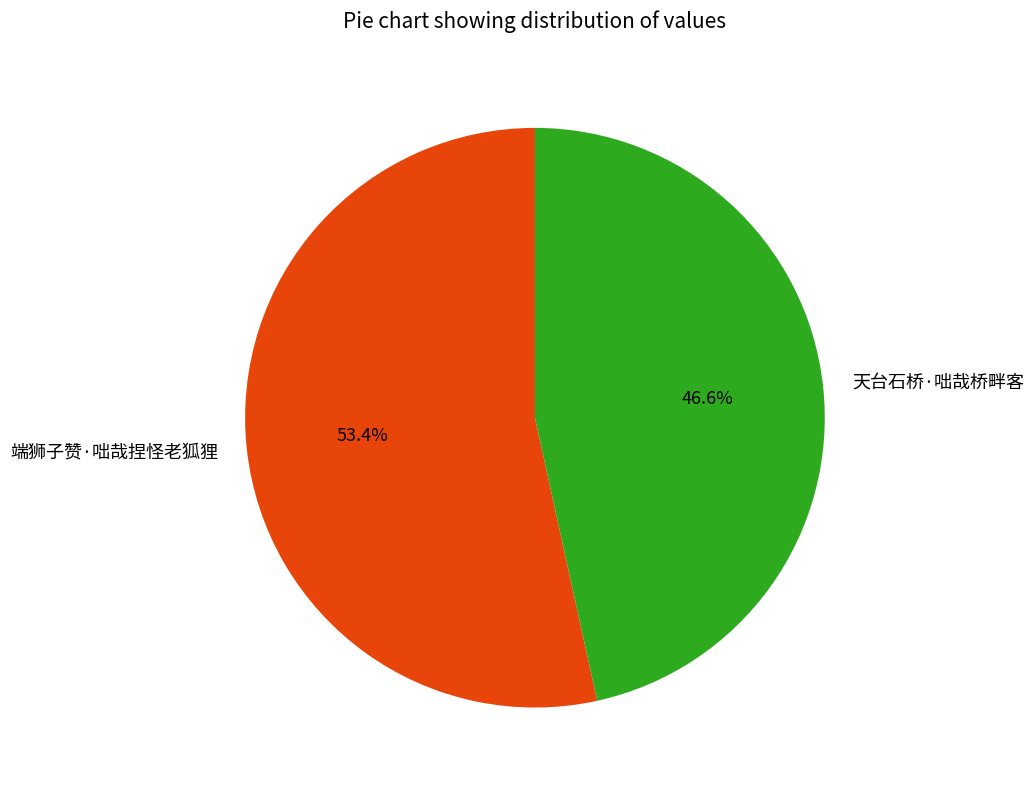

Between 天台石桥·咄哉桥畔客 and 端狮子赞·咄哉捏怪老狐狸, which is larger?

端狮子赞·咄哉捏怪老狐狸